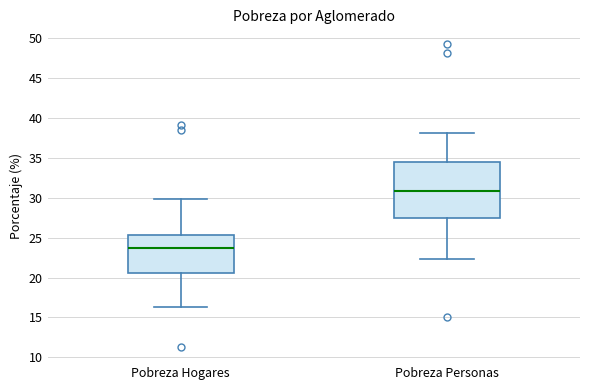

Reading left to right, transcribe this box plot: for each box, give where its median line is, the range the box spans, and where its two whiskers end, as read against the y-axis. The values are not printed on the chart, so give them approximately, as read against the axis.

Pobreza Hogares: median 23.5, box 20.5 to 25.5, whiskers 16.5 to 30.0
Pobreza Personas: median 31.0, box 27.5 to 34.5, whiskers 22.5 to 38.0